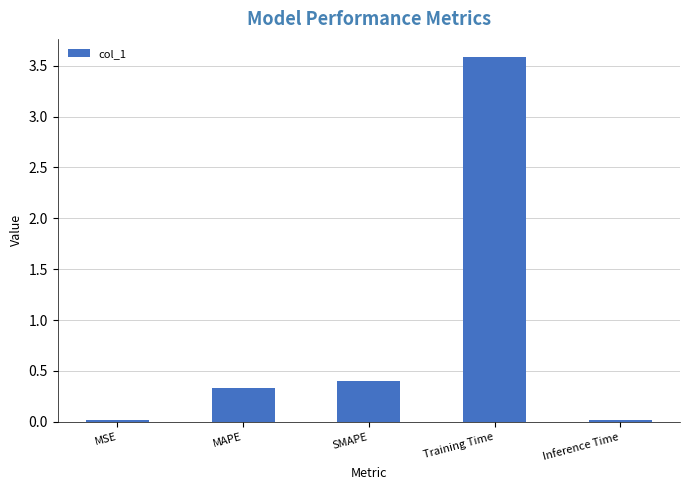

Between Inference Time and Training Time, which is larger?

Training Time